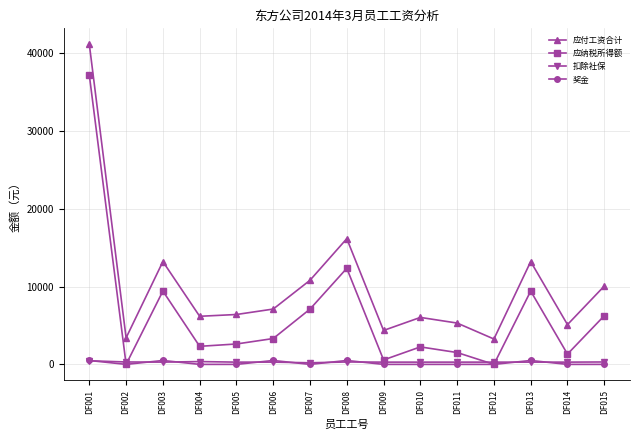

Is it true that 应纳税所得额 equals 7104 at DF007?

True